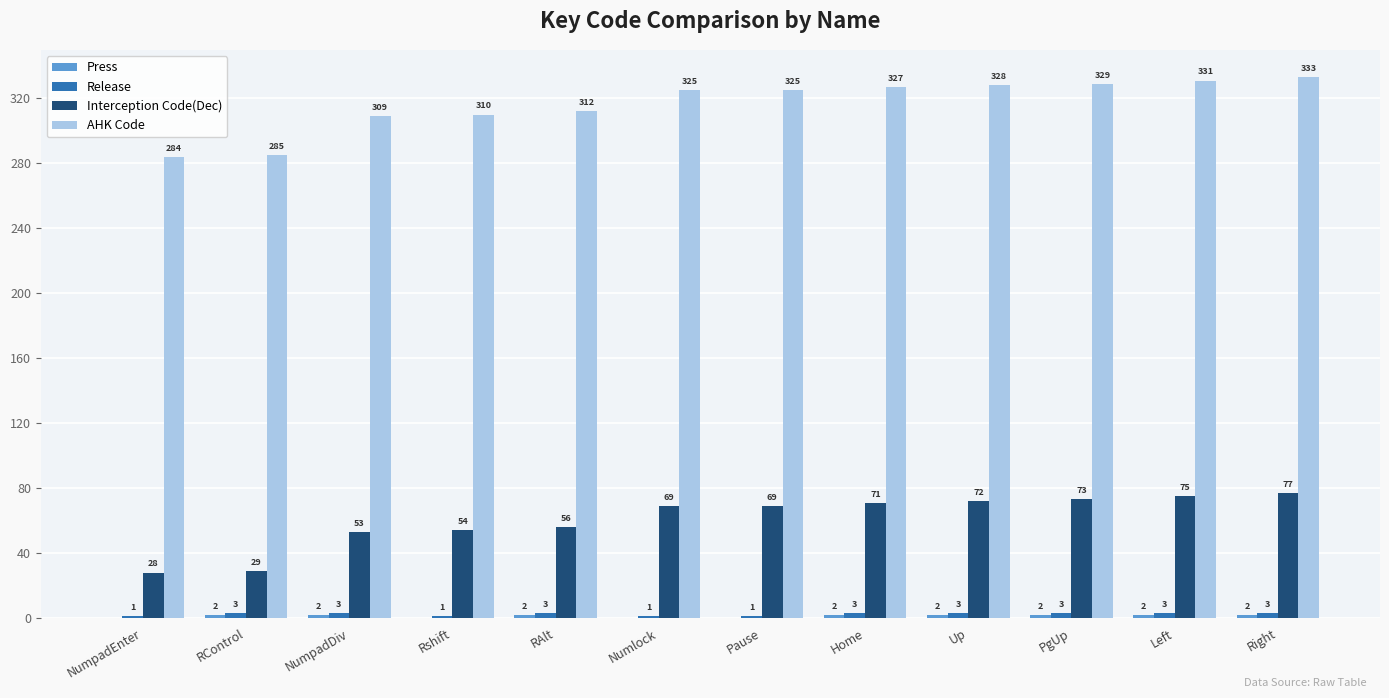

What is the sum of the AHK Code values at NumpadEnter and Pause?

609